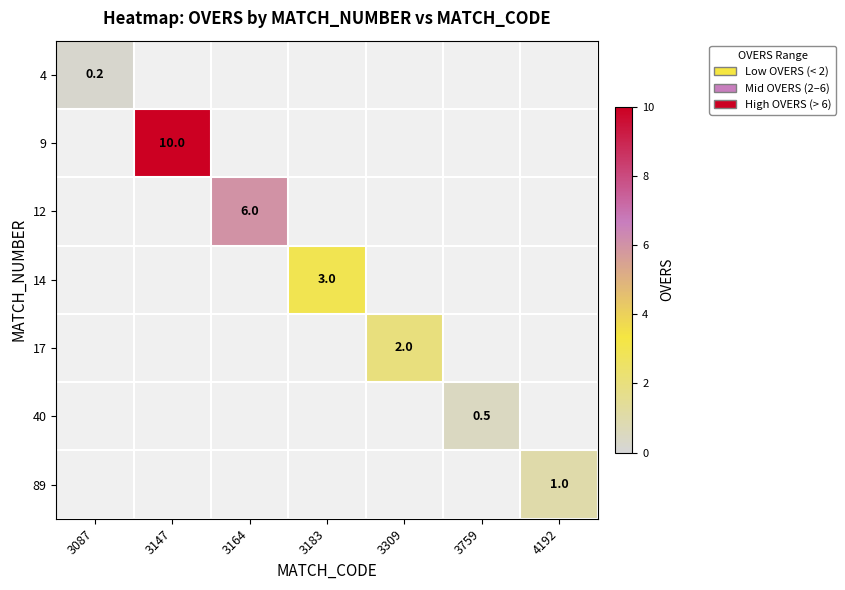

At which category does the chart reach its minimum across all series?

3087